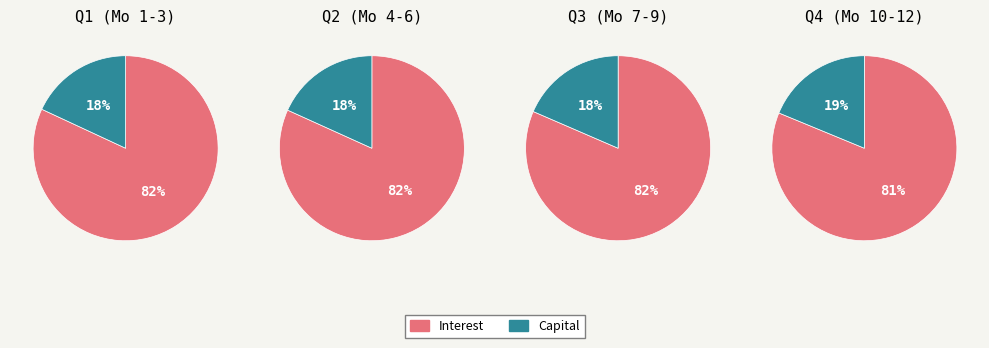

Is it true that Month 9 is 14% of the pie?

False